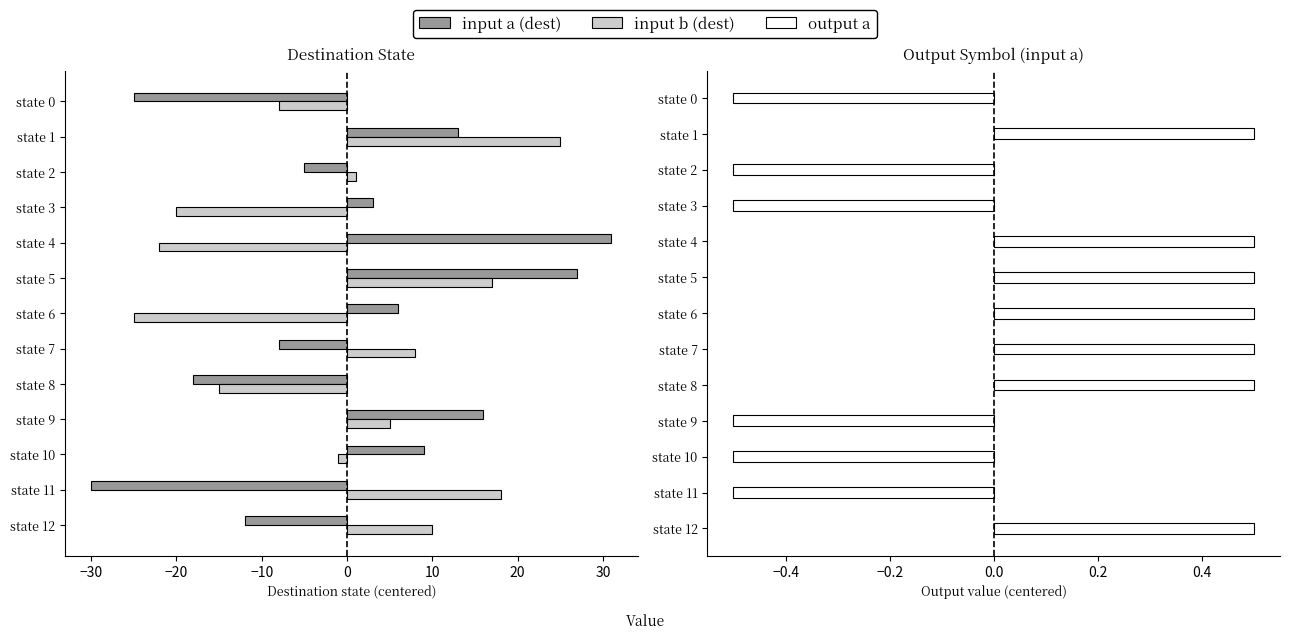

Is the value of output a at state 8 greater than the value of input b (dest) at state 2?

No